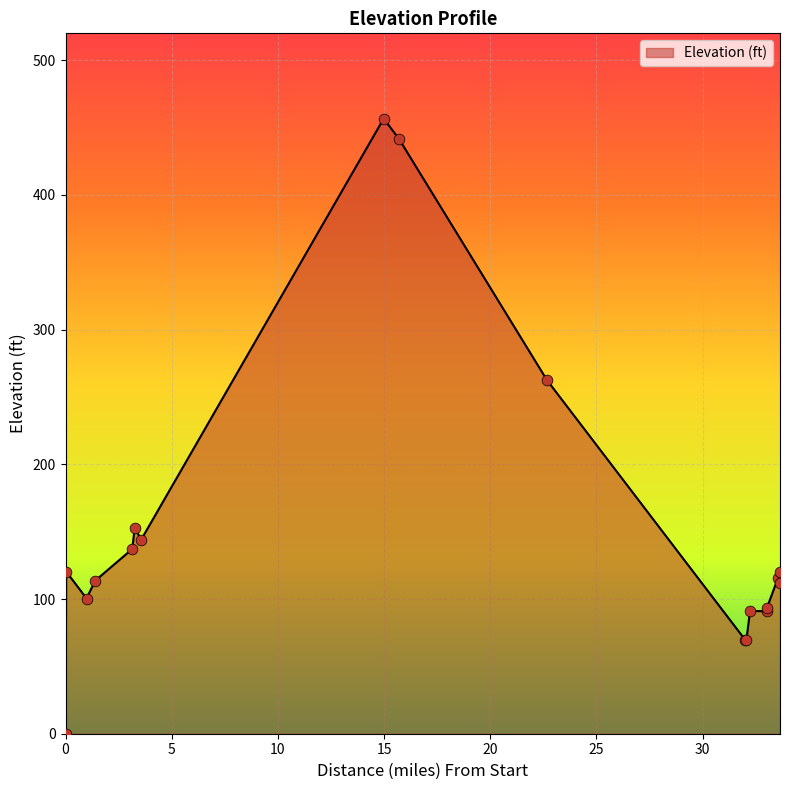

What is the greatest value displayed?

456.7